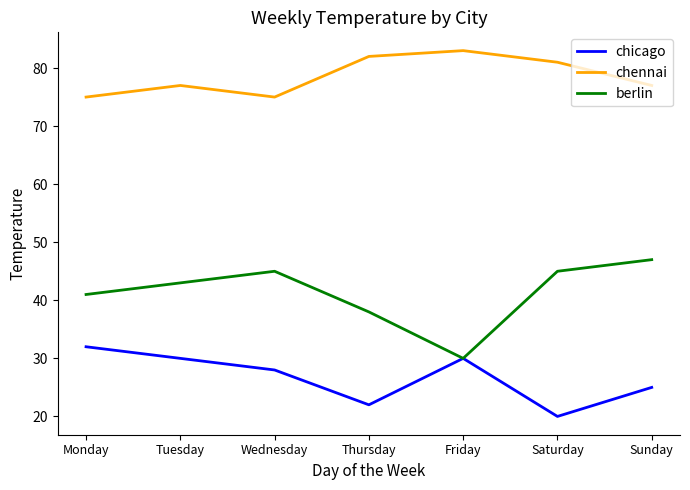

Is the value of chennai at Tuesday greater than the value of berlin at Tuesday?

Yes